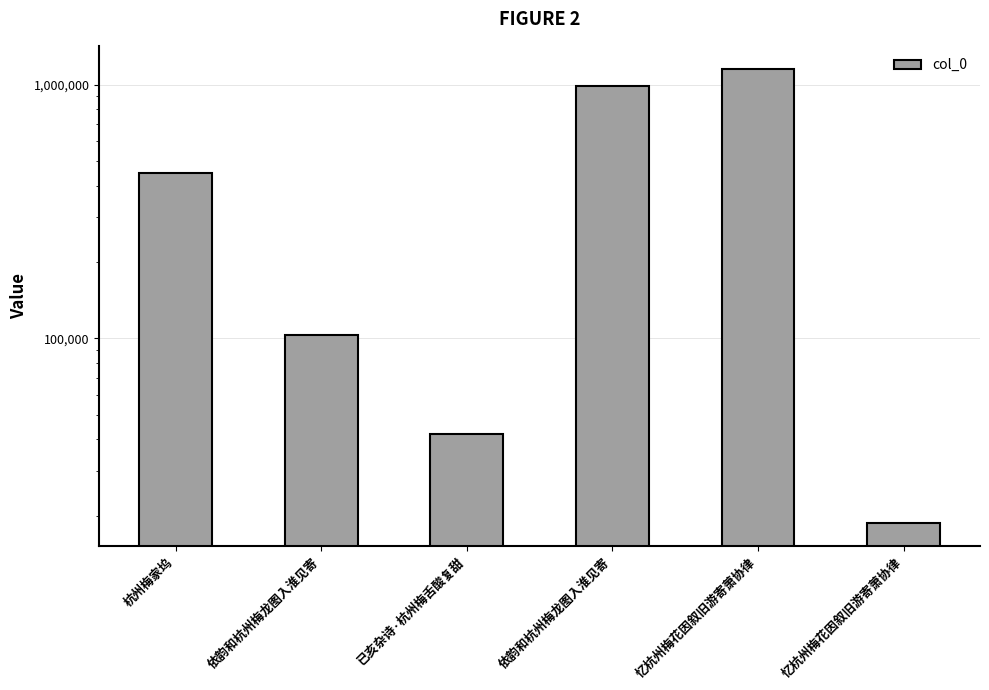

What is the approximate value at 已亥杂诗·杭州梅舌酸复甜, to the nearest 100?

42000